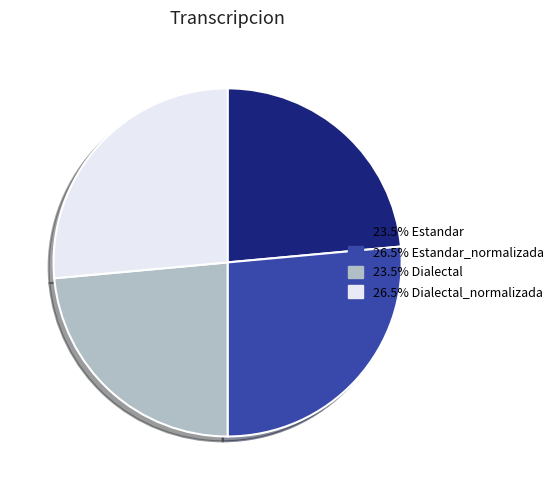

How many segments does this pie chart have?

4